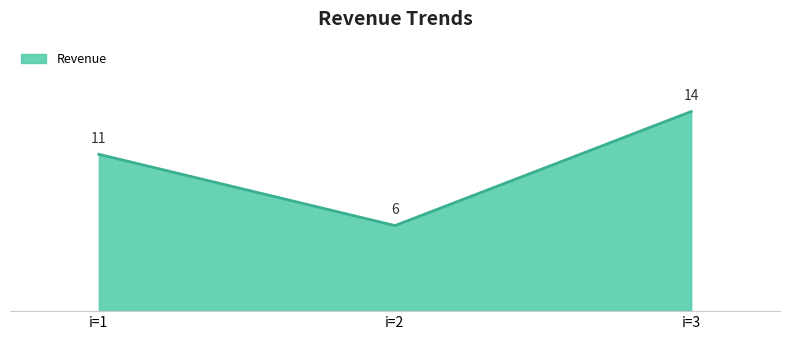

True or false: the data shows 14 at i=1.

False